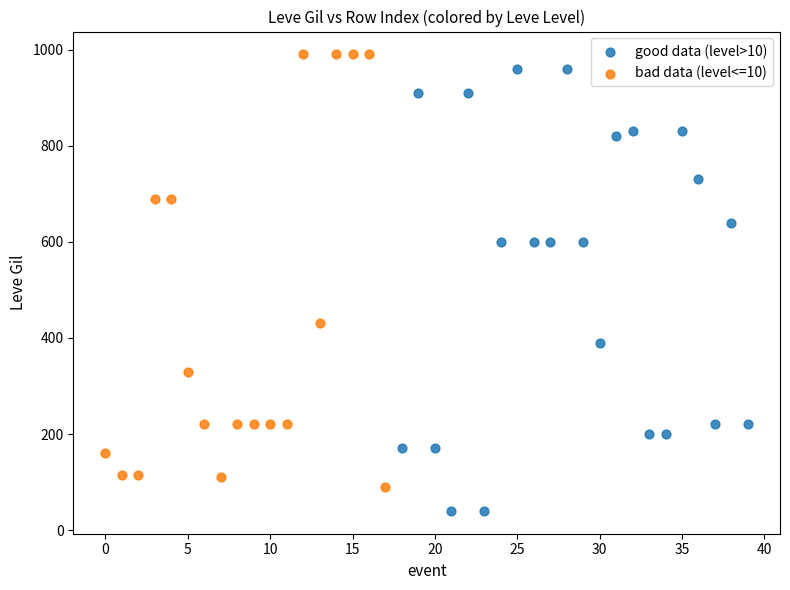

Which series reaches the minimum Y coordinate?

good data (level>10)